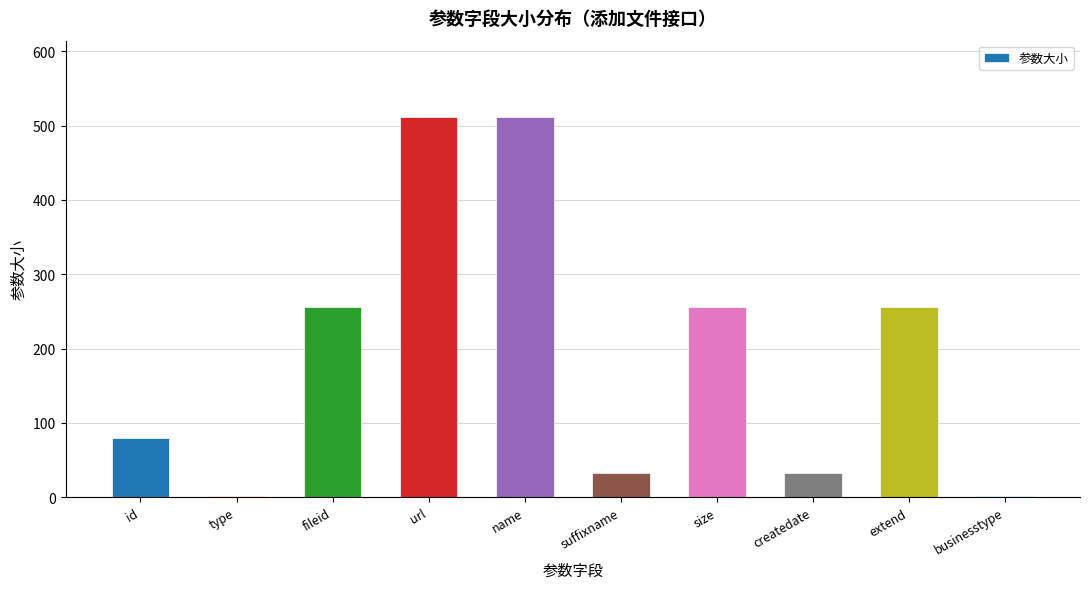

Read the value at name.

512